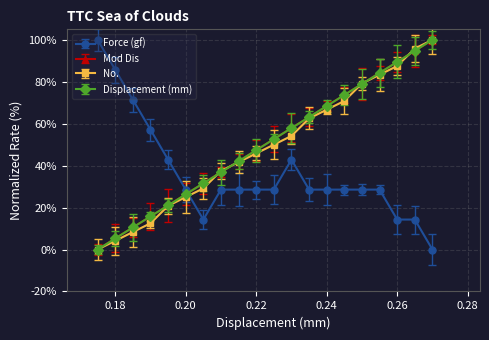

After their last crossing, which series has the higher values: Displacement (mm) or No.?

No.